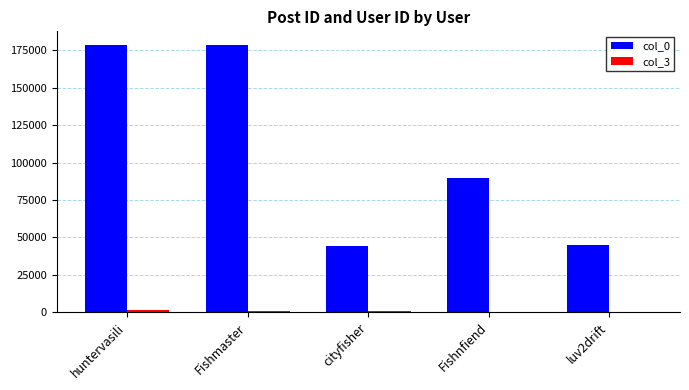

Which series has the largest total across all categories?

col_0